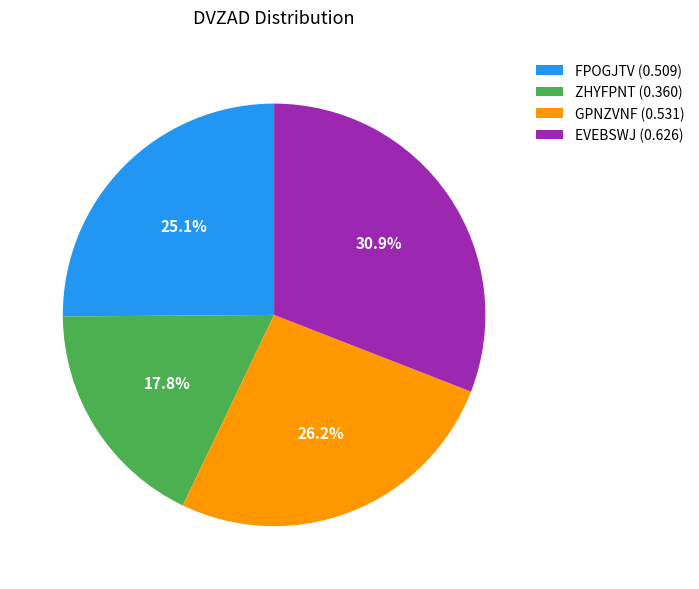

Is it true that GPNZVNF is 26% of the pie?

True